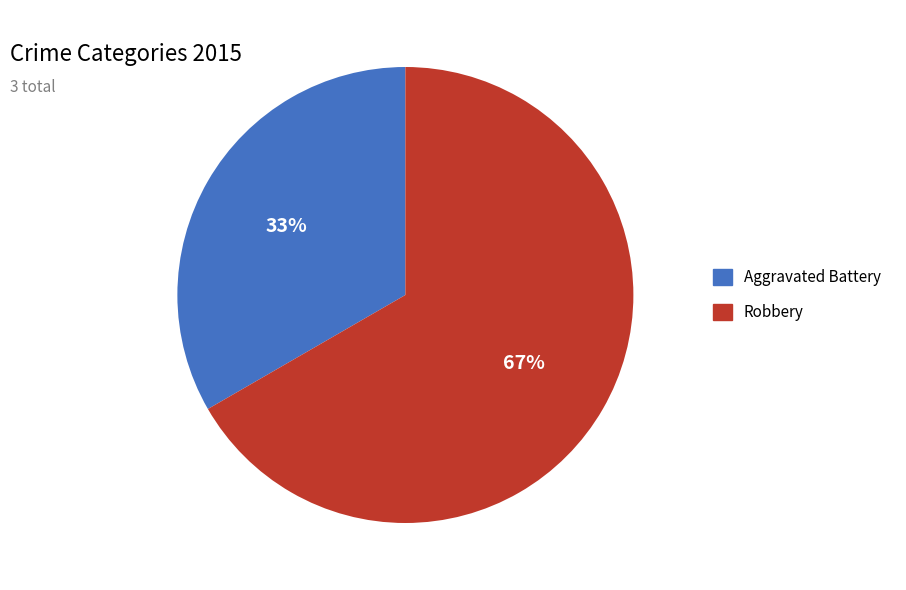

What is the ratio of the value at Aggravated Battery to the value at Robbery?

0.5